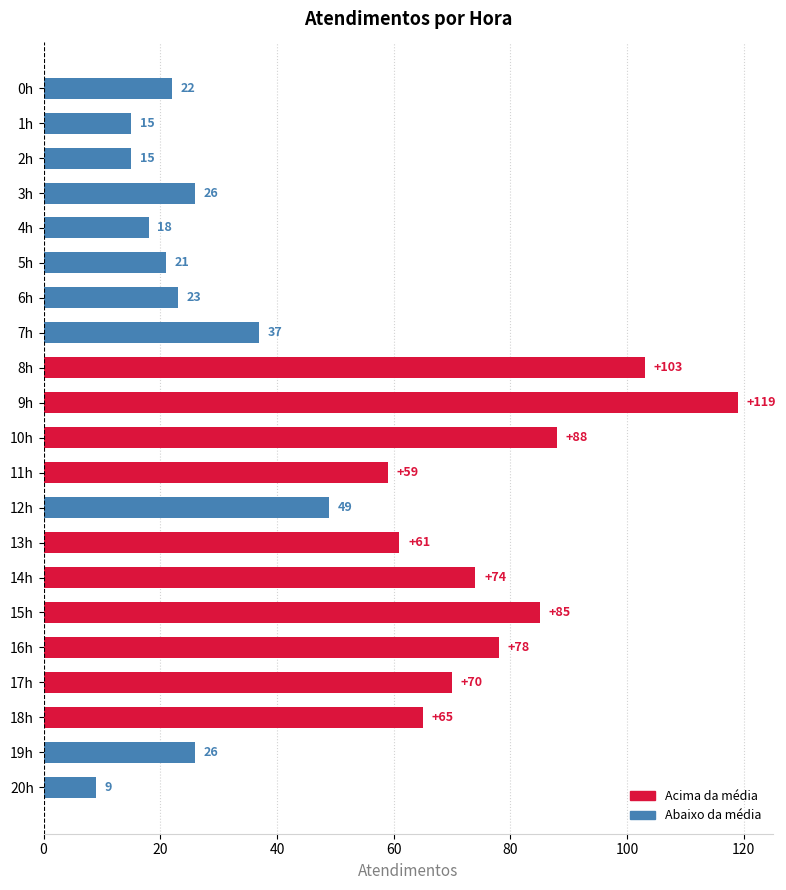

What is the ratio of the value at 6h to the value at 17h?

0.3